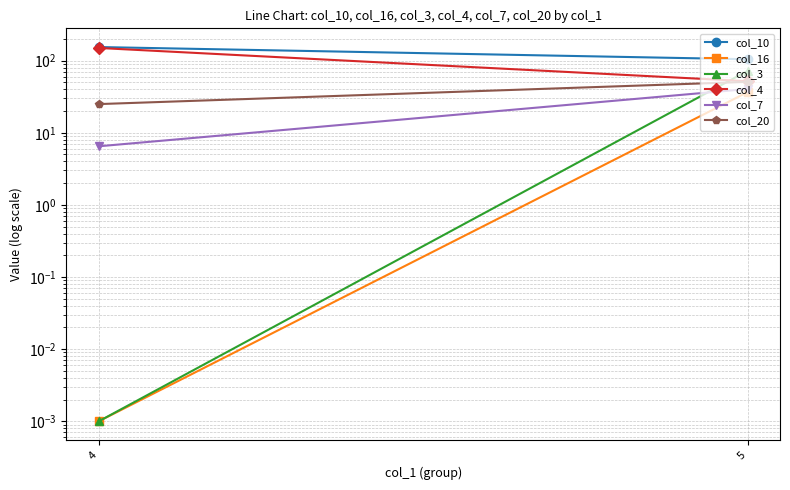

The value of col_3 at 5 is 72.2. True or false?

True